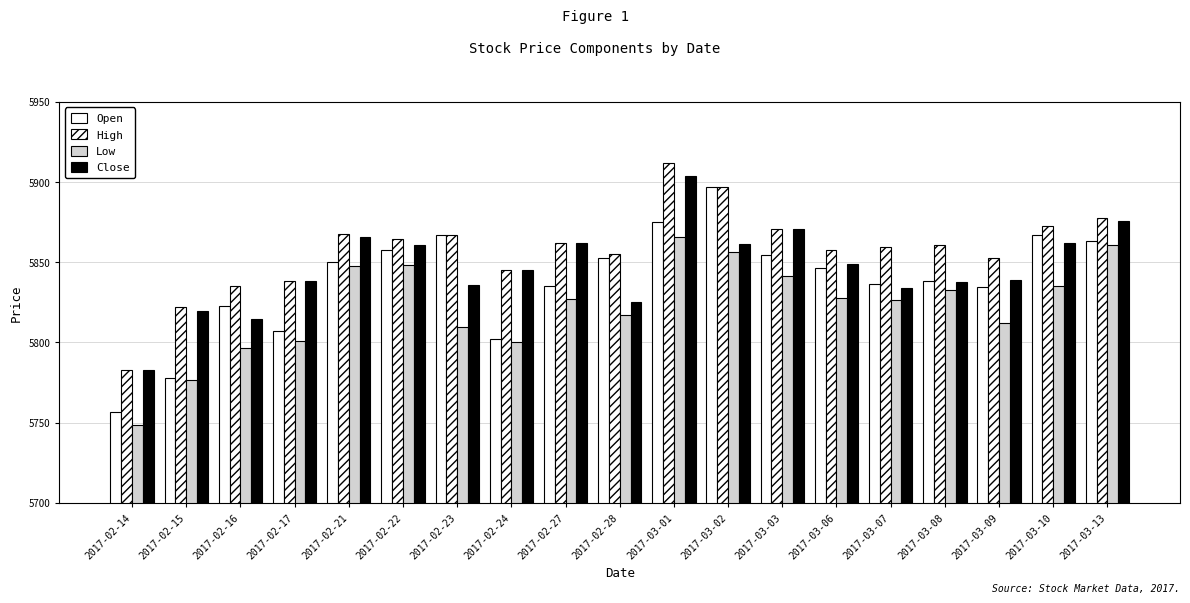

How many bars are there in total?

76